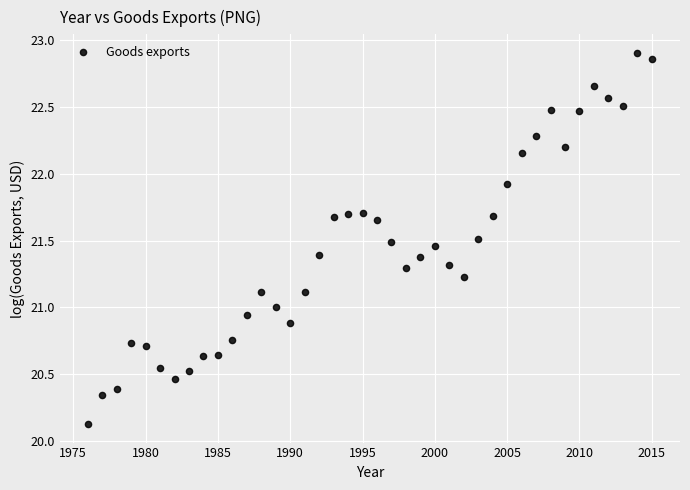

What is the range of Y values (max minus min)?

2.8